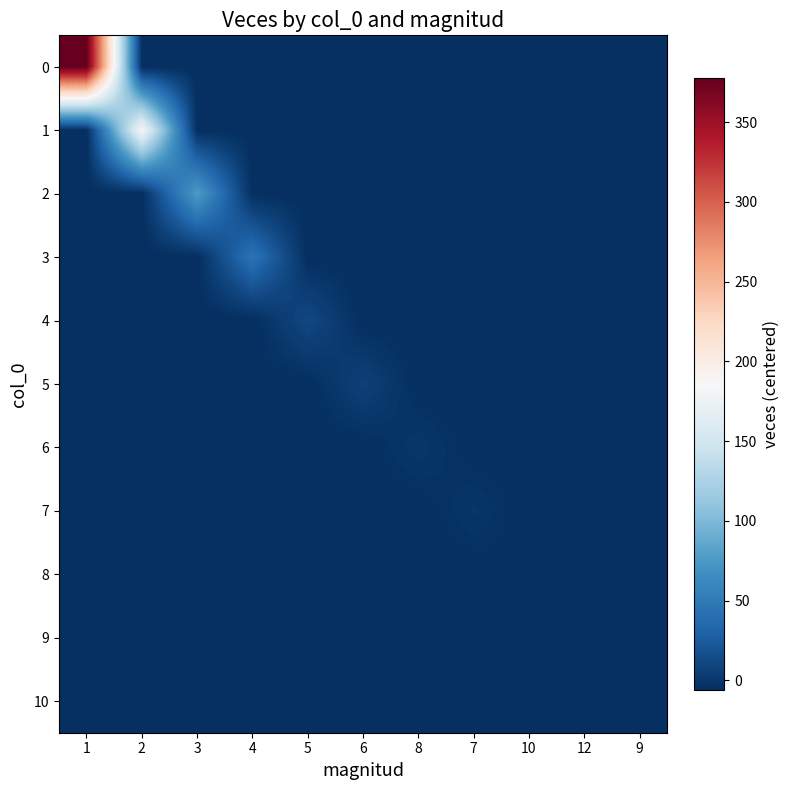

What is the sum of all 10 values?

-67.4